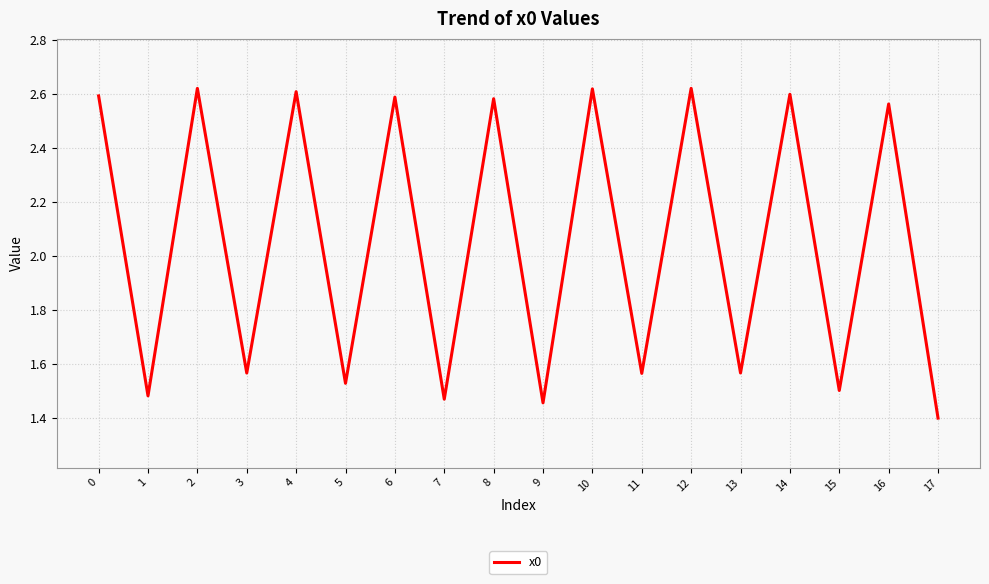

What is the ratio of the value at 7 to the value at 9?

1.0